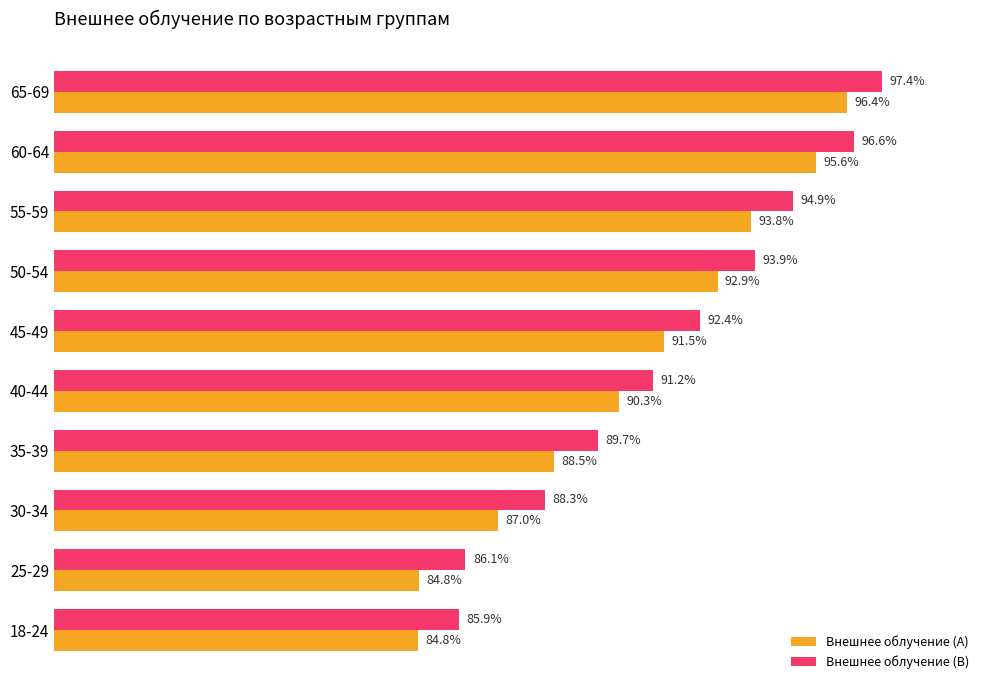

List the series in order of their peak value, highest first.

Внешнее облучение (B), Внешнее облучение (A)